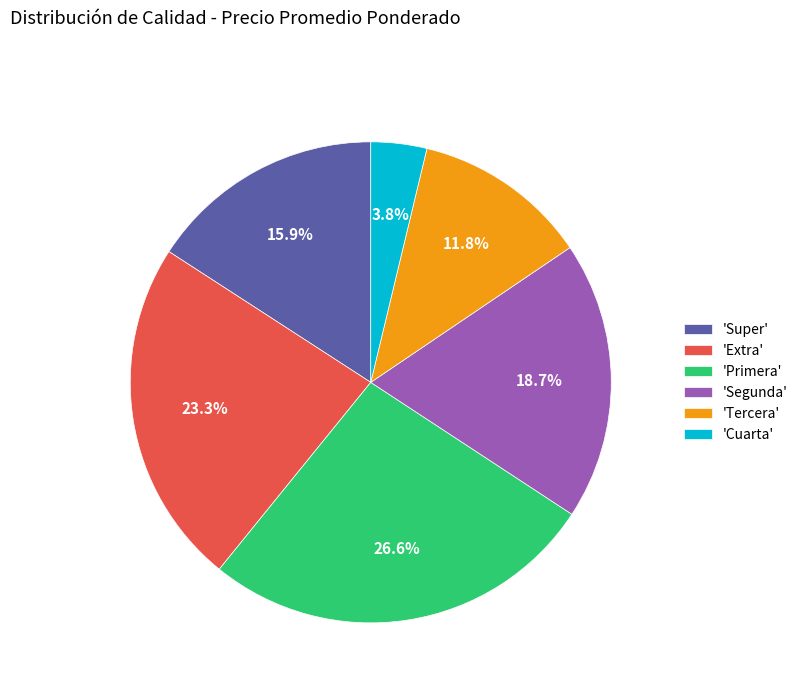

What is the smallest slice in the pie chart?

'Cuarta'